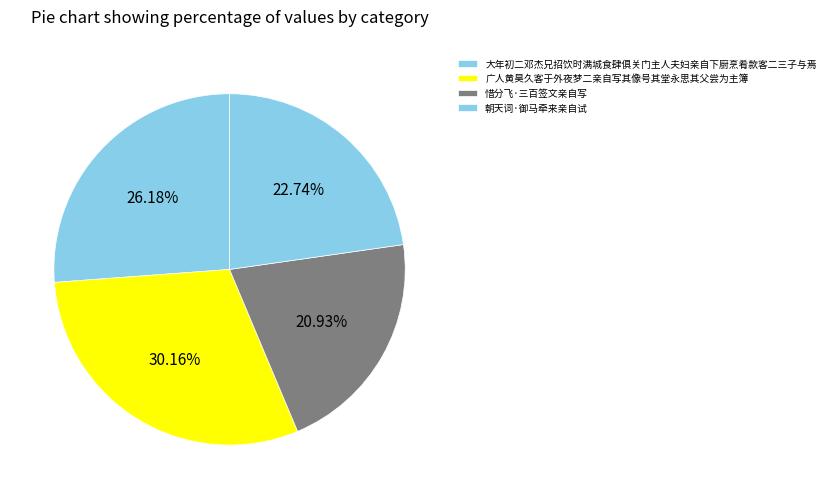

What is the smallest slice in the pie chart?

惜分飞·三百签文亲自写